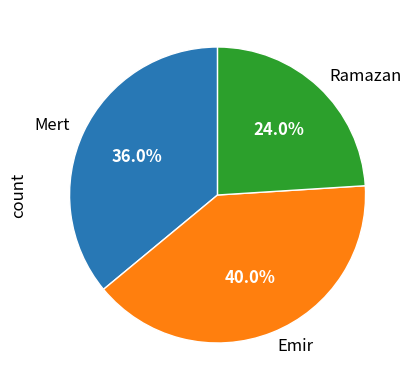

How many segments does this pie chart have?

3